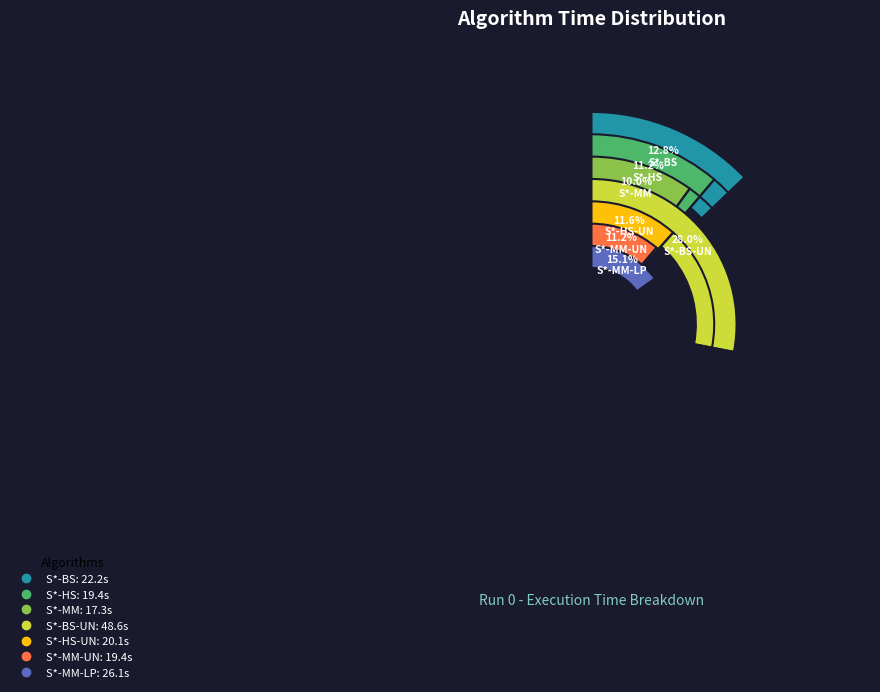

Is it true that S*-MM-UN is 11% of the pie?

True